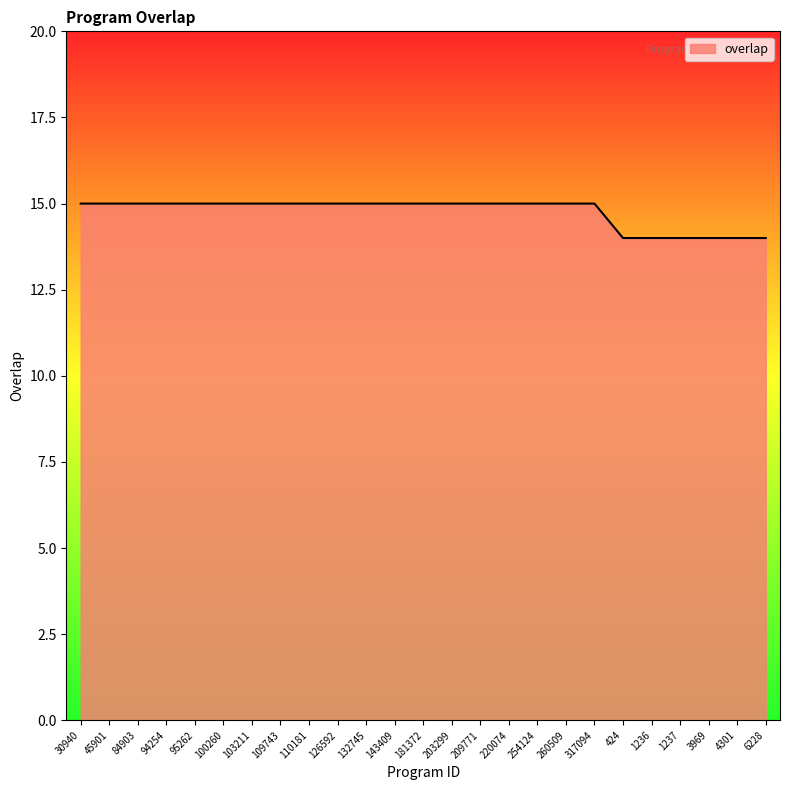

The chart shows a value of 24 at 132745. True or false?

False